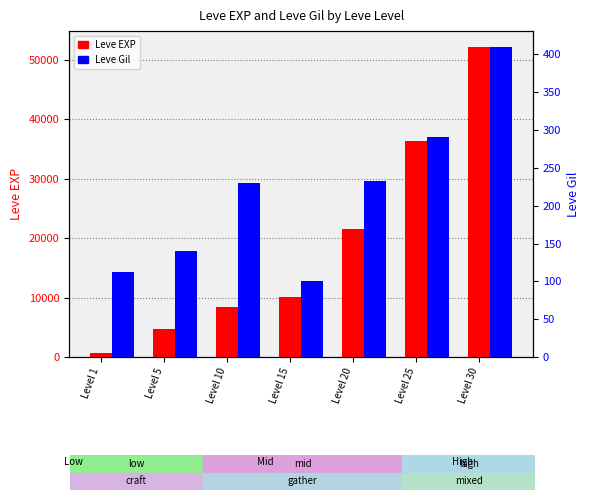

At which category does the chart reach its minimum across all series?

Level 15